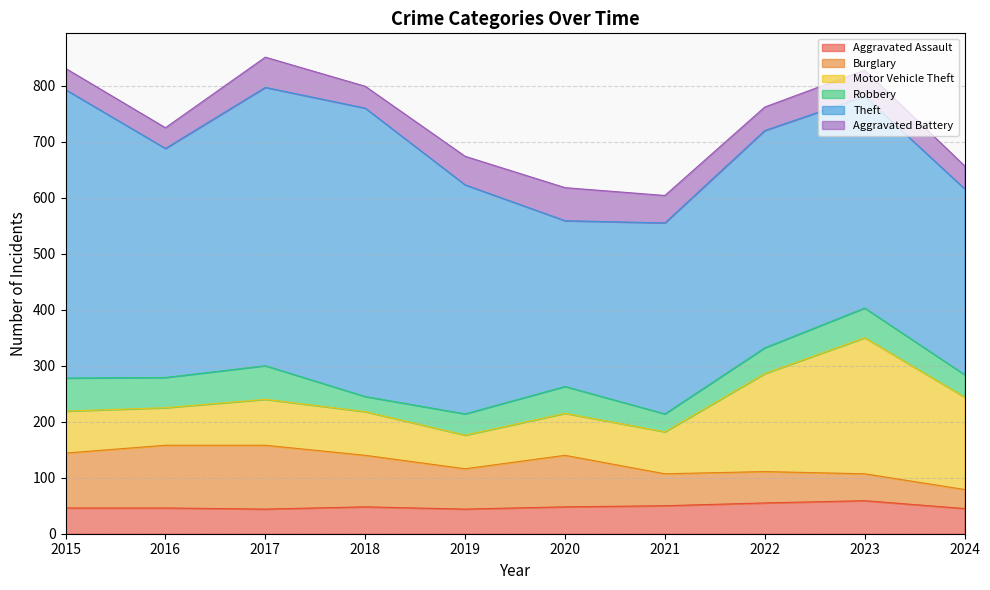

At how many categories does at least one series exceed 89?

10